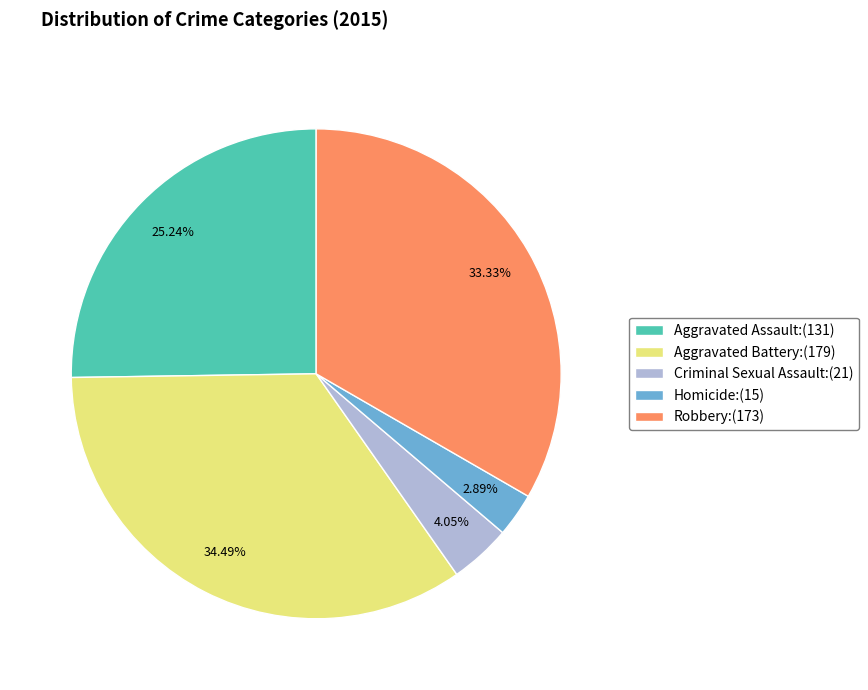

To the nearest percent, what is the difference between the largest and smallest slice percentages?

32%